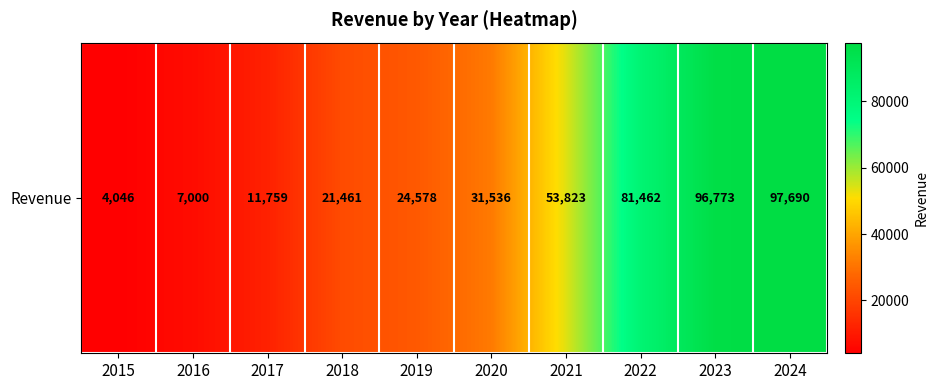

What is the difference between the values at 2020 and 2022?

49926